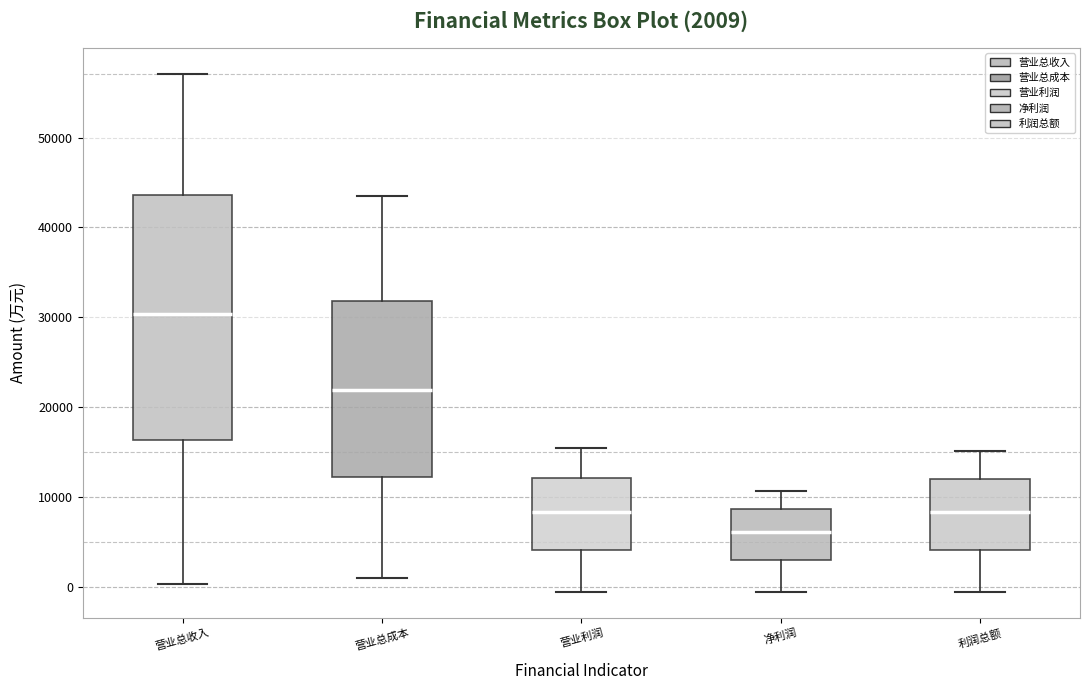

Which box is the tallest, from its lower edge to its upper edge?

营业总收入